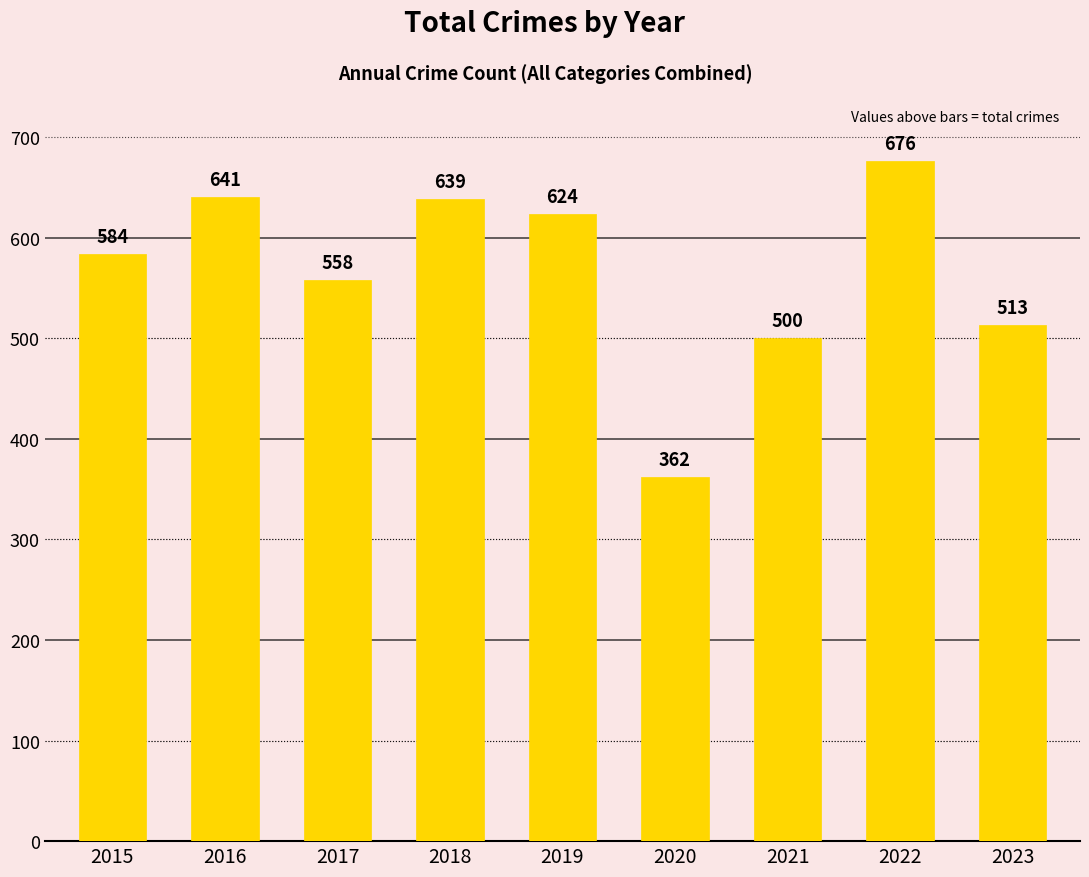

What is the change in value from 2015 to 2020?

-222